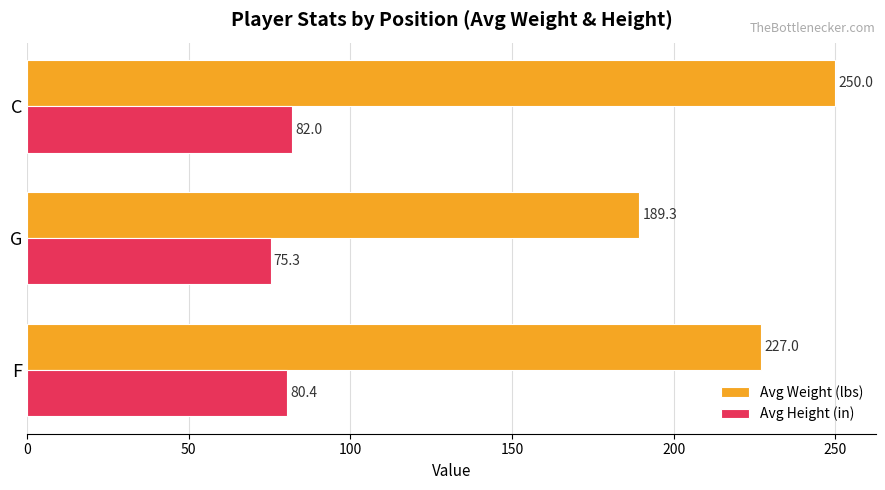

Rank the series by their maximum value, from lowest to highest.

Avg Height (in), Avg Weight (lbs)